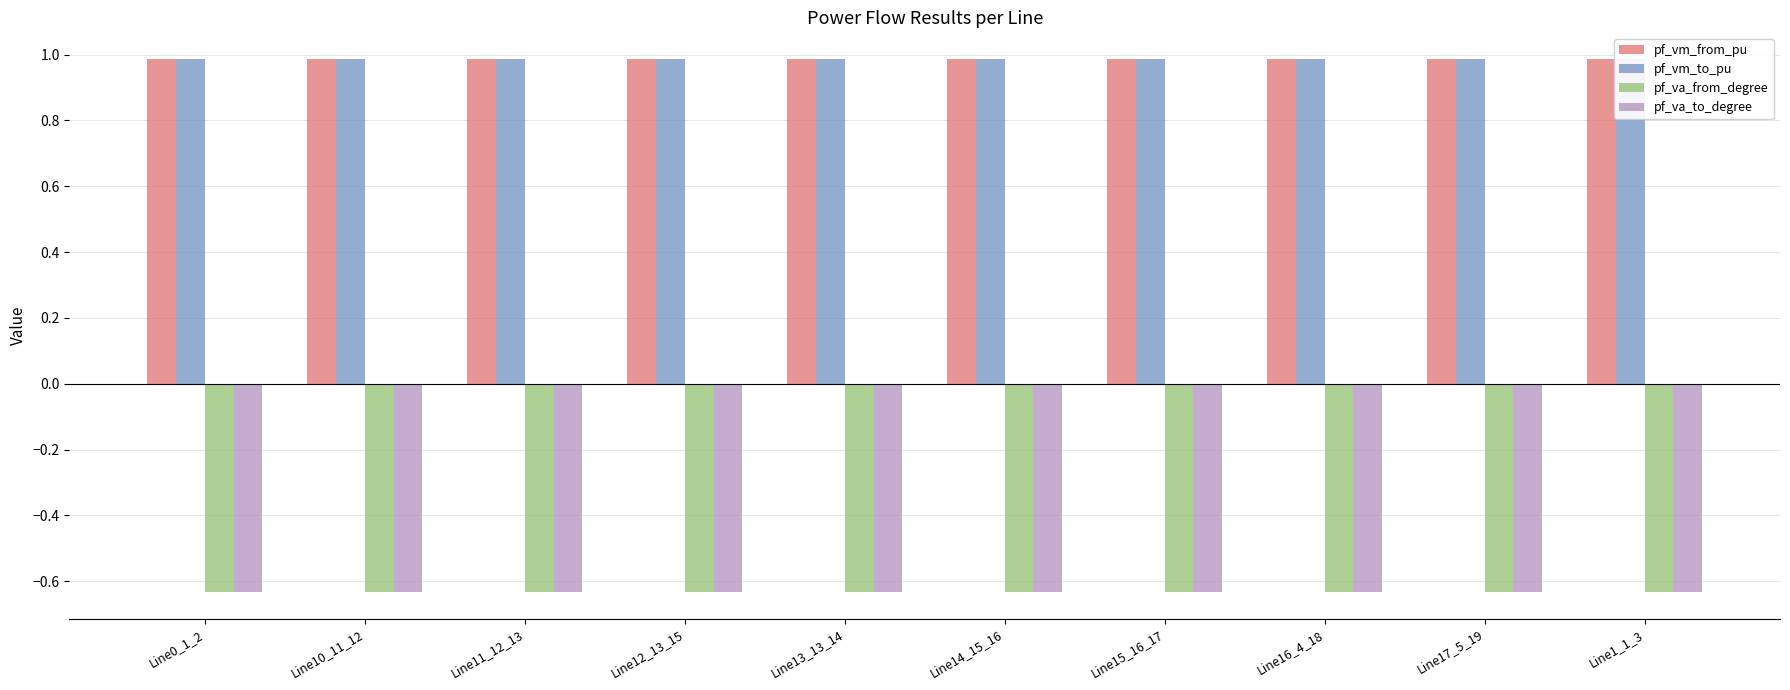

Is the value of pf_vm_to_pu at Line17_5_19 greater than the value of pf_va_from_degree at Line14_15_16?

Yes